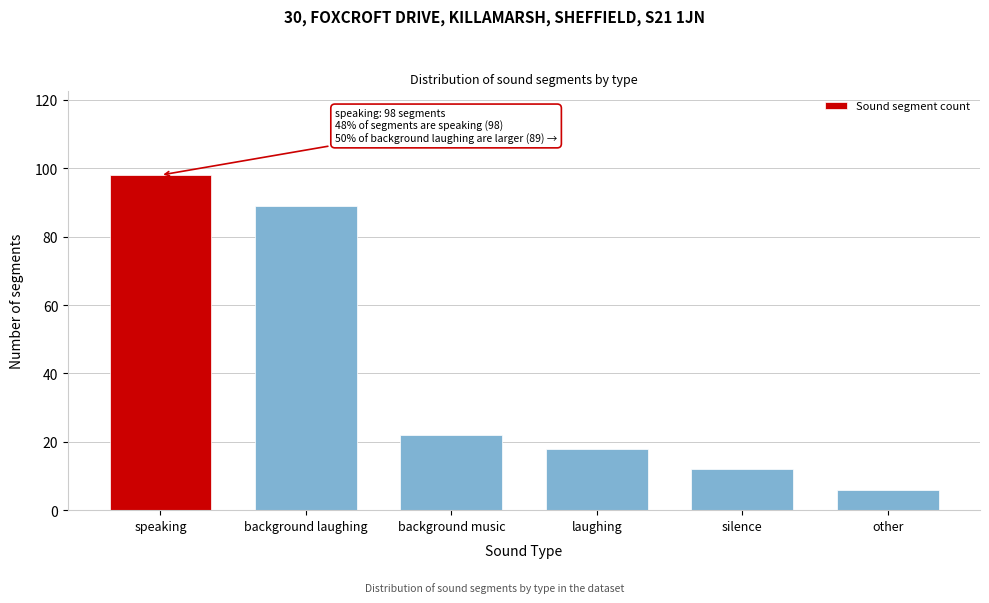

Reading left to right, list all the values displayed in this chart.

speaking=98	background laughing=89	background music=22	laughing=18	silence=12	other=6